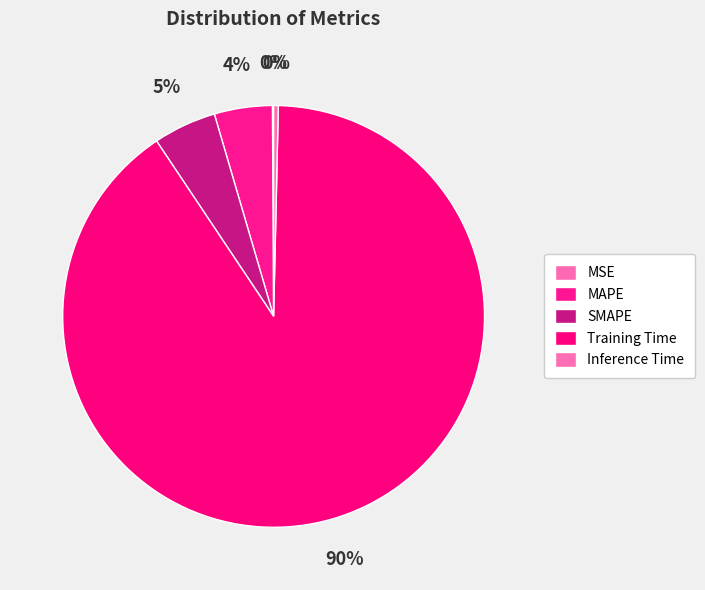

Is it true that Training Time is 99% of the pie?

False